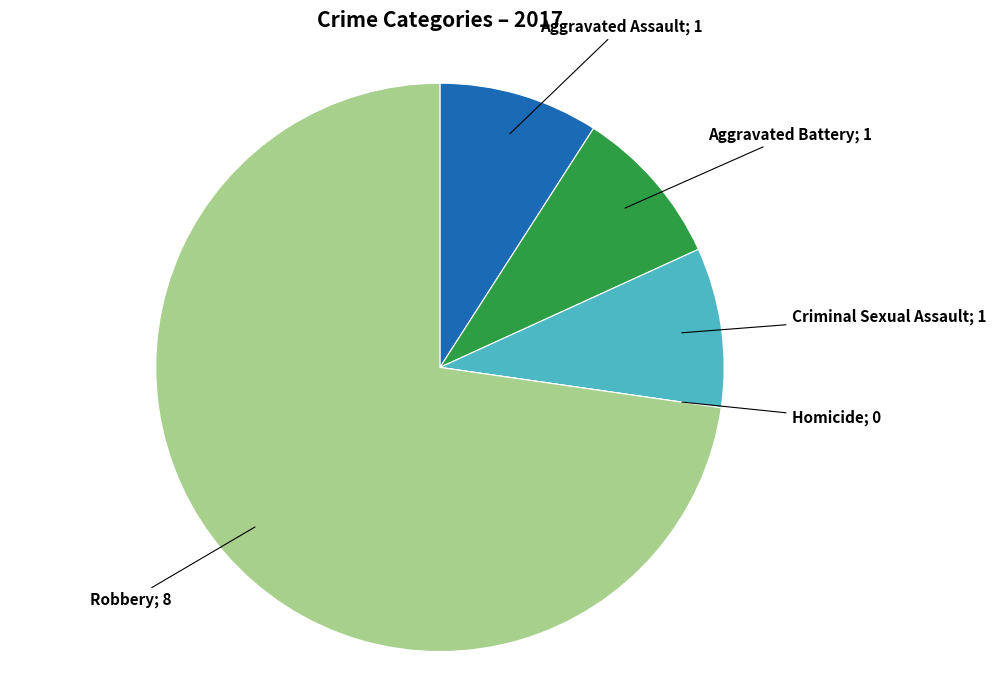

Is there a majority slice in this chart?

Yes